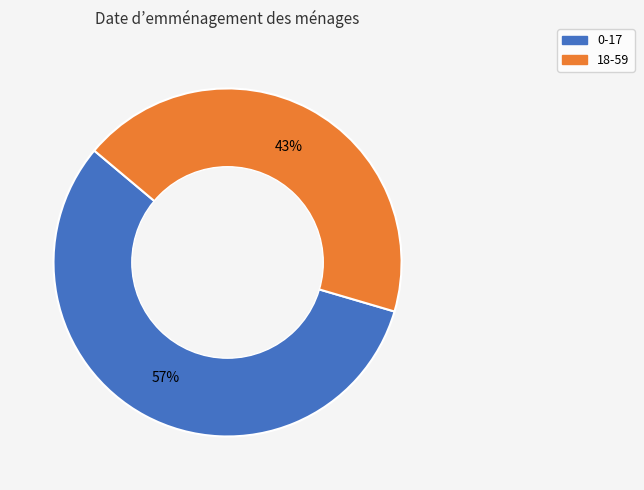

Combined, do 18-59 and 0-17 account for over 50%?

Yes